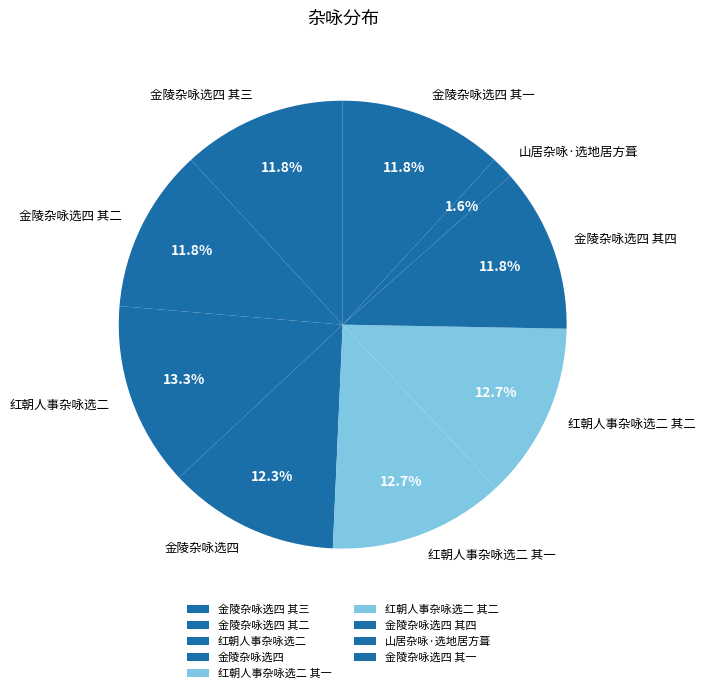

To the nearest percent, what is the difference between the 金陵杂咏选四 and 红朝人事杂咏选二 slice percentages?

1%